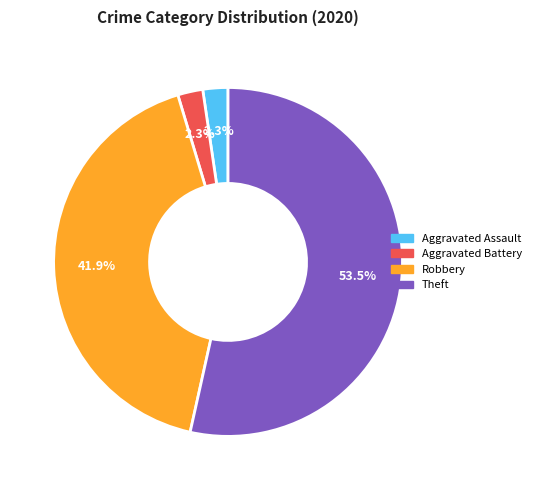

Combined, do Aggravated Assault and Aggravated Battery account for over 50%?

No